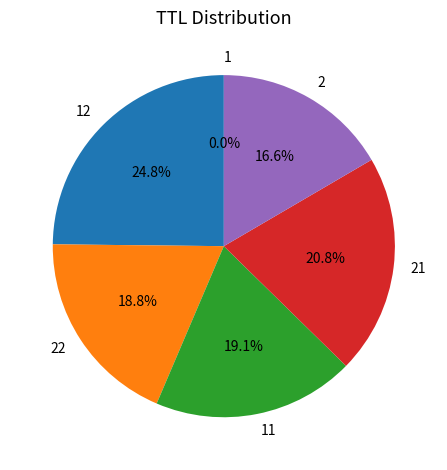

Does any single category account for the majority?

No